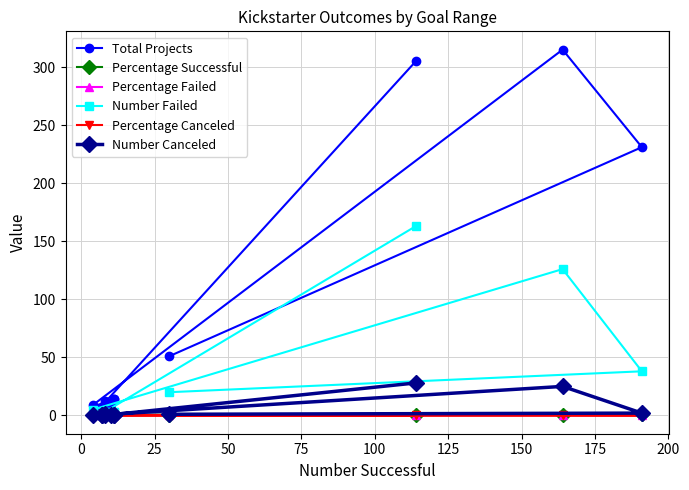

Reading left to right, transcribe all the data shown in this chart.

Total Projects: 51.0	231.0	315.0	9.0	10.0	7.0	14.0	7.0	12.0	14.0	11.0	305.0
Percentage Successful: 0.6	0.8	0.5	0.4	1.0	1.0	0.8	1.0	0.7	0.8	0.7	0.4
Percentage Failed: 0.4	0.2	0.4	0.6	0.0	0.0	0.2	0.0	0.2	0.2	0.3	0.5
Number Failed: 20.0	38.0	126.0	5.0	0.0	0.0	3.0	0.0	3.0	3.0	3.0	163.0
Percentage Canceled: 0.0	0.0	0.1	0.0	0.0	0.0	0.0	0.0	0.1	0.0	0.0	0.1
Number Canceled: 1.0	2.0	25.0	0.0	0.0	0.0	0.0	0.0	1.0	0.0	0.0	28.0